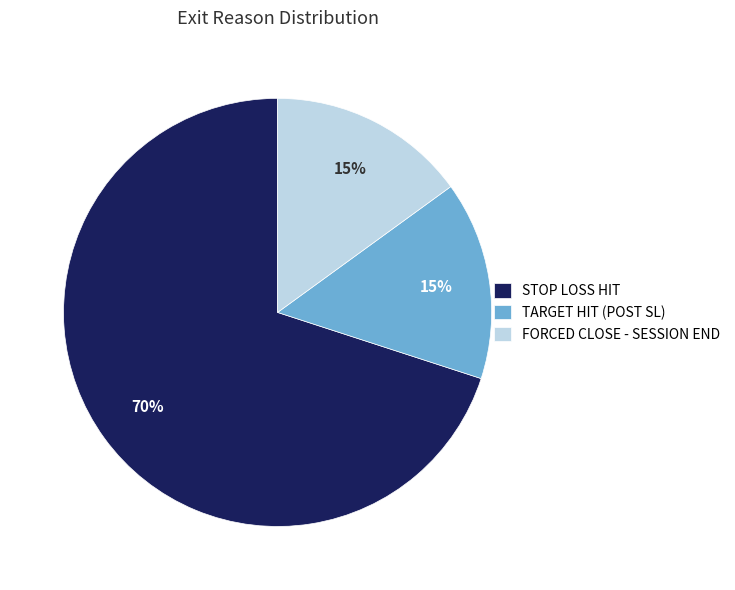

To the nearest percent, what is the difference between the largest and smallest slice percentages?

55%